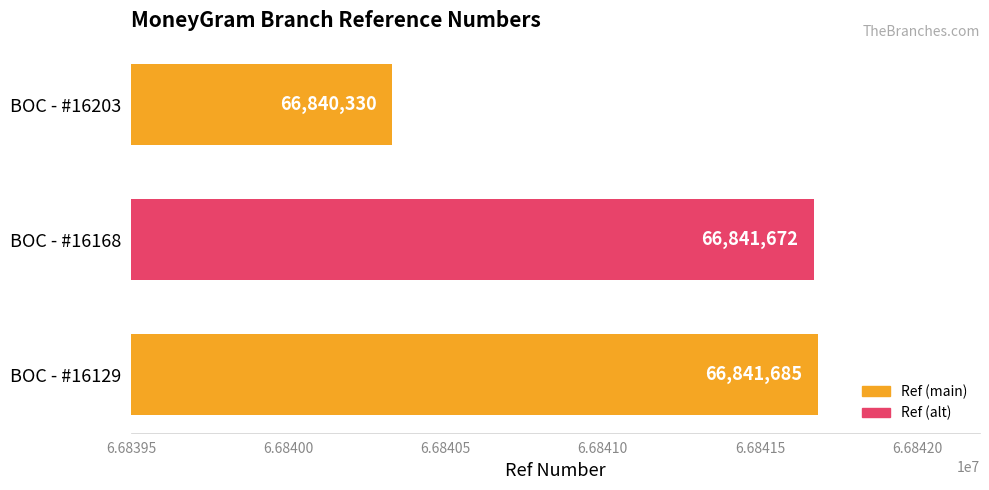

What is the ratio of the value at BOC - #16168 to the value at BOC - #16129?

1.0